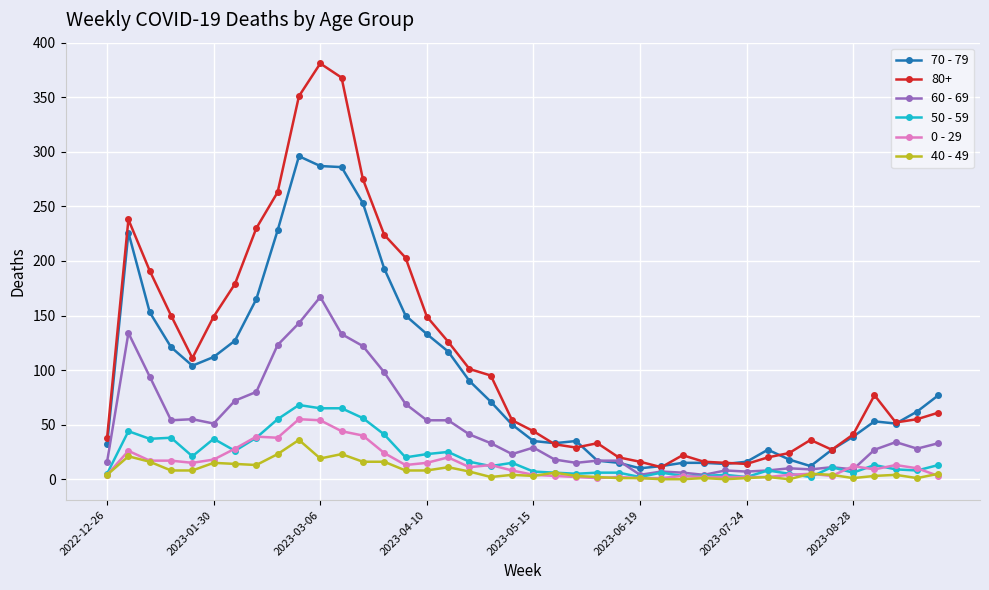

Which series has the largest total across all categories?

80+